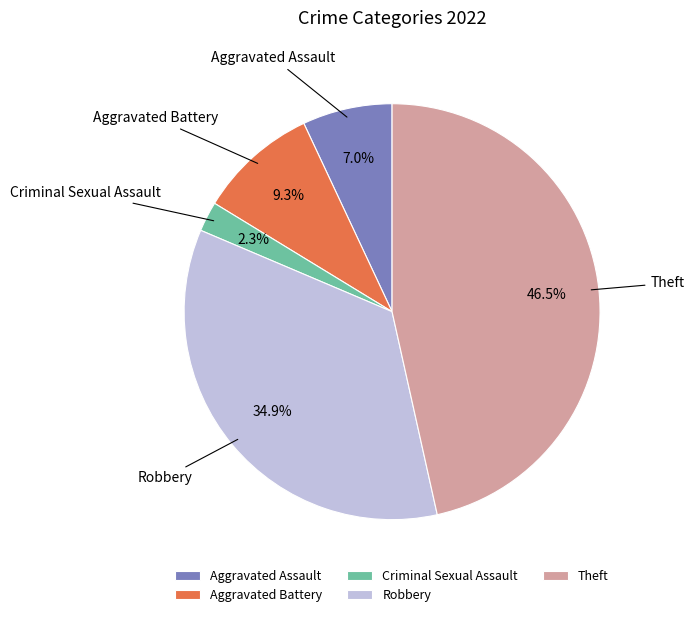

Rank the categories by value from highest to lowest.

Theft, Robbery, Aggravated Battery, Aggravated Assault, Criminal Sexual Assault